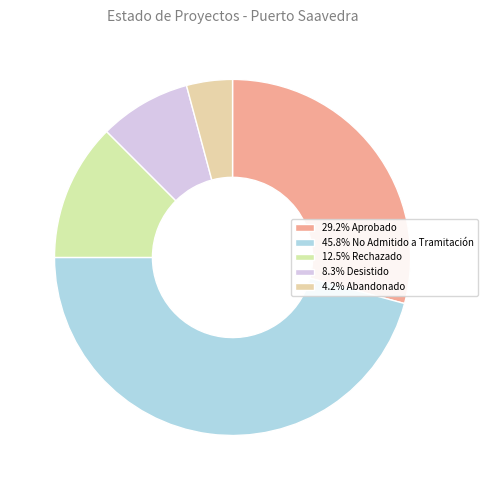

Count the number of slices in the pie.

5